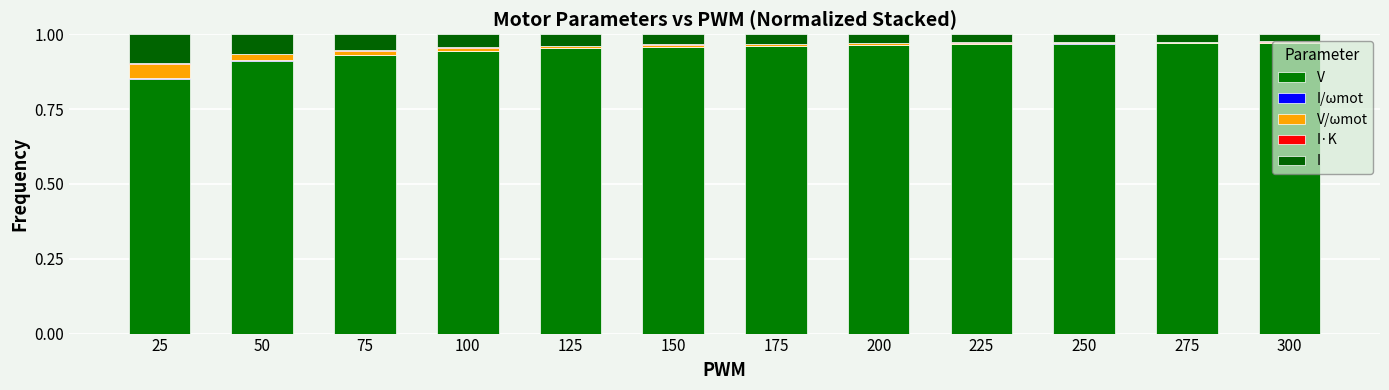

What is the sum of all V values?

11.4